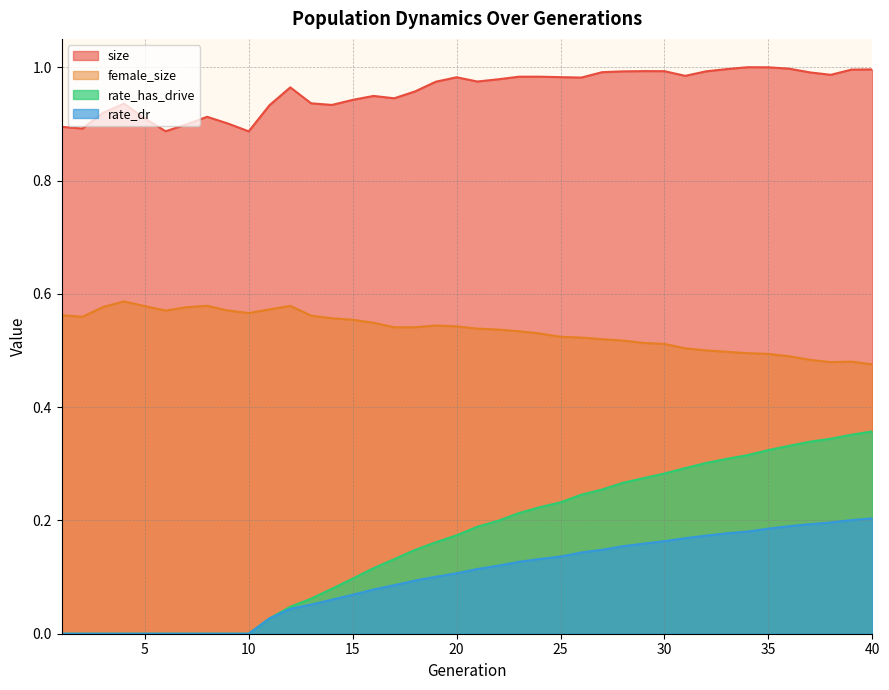

At which label does rate_has_drive reach its minimum?

1